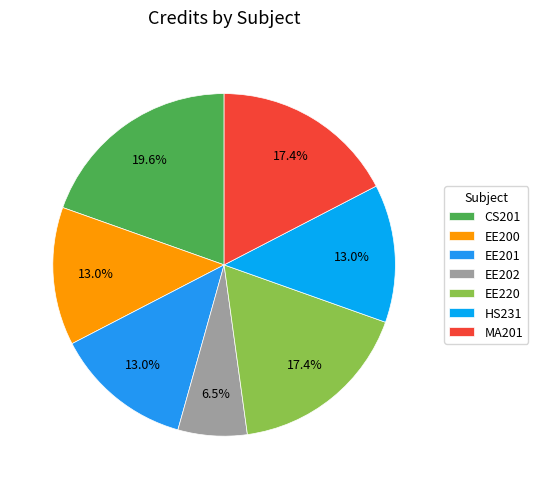

To the nearest percent, what is the difference between the CS201 and EE202 slice percentages?

13%